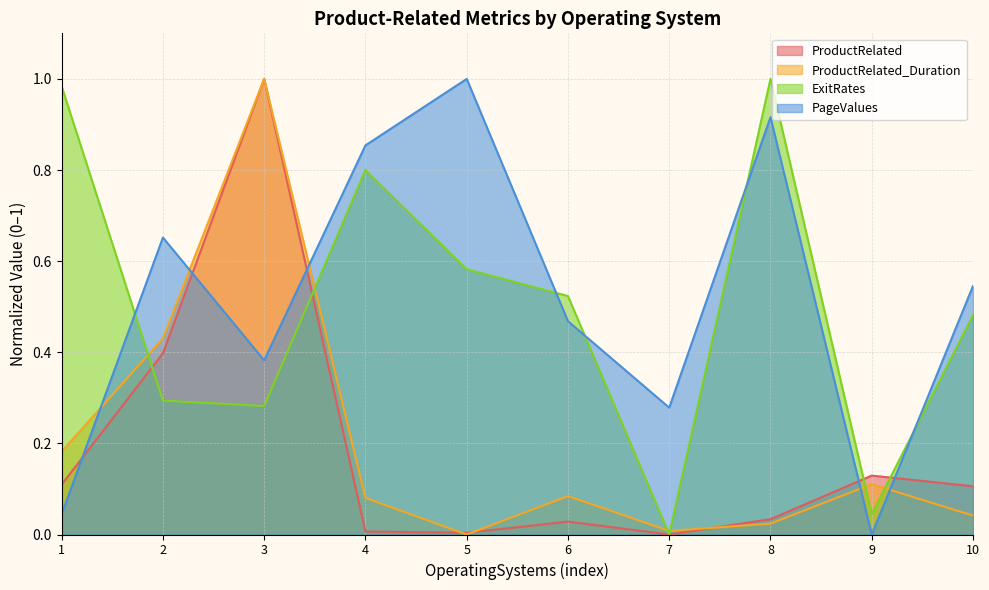

Does the chart have visible grid lines?

Yes